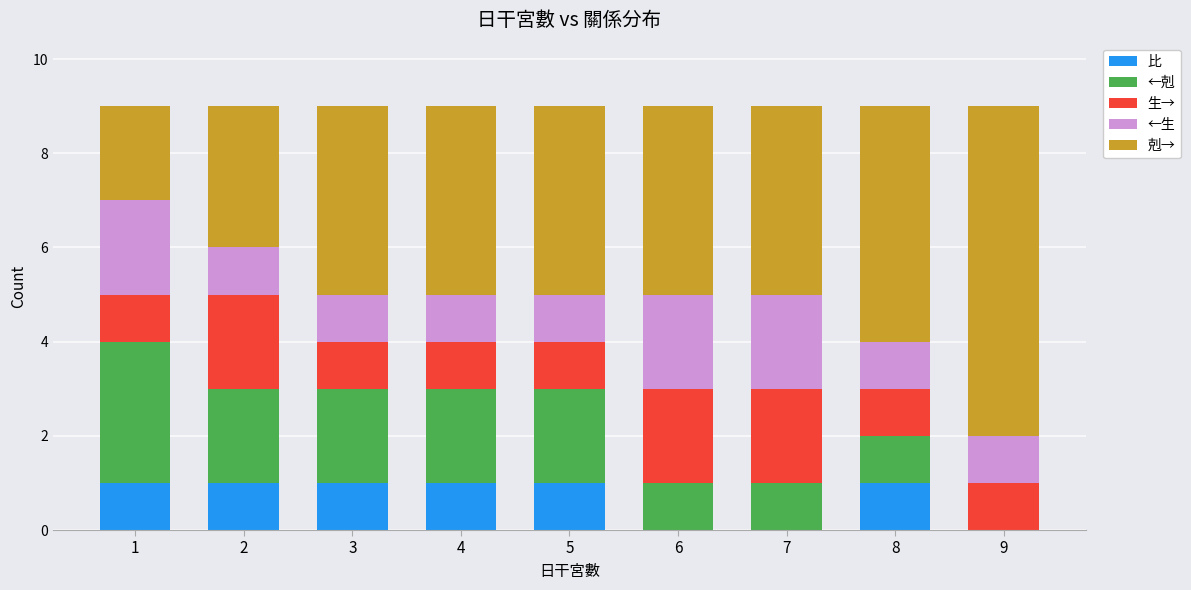

Is it true that 比 equals 1 at 2?

True